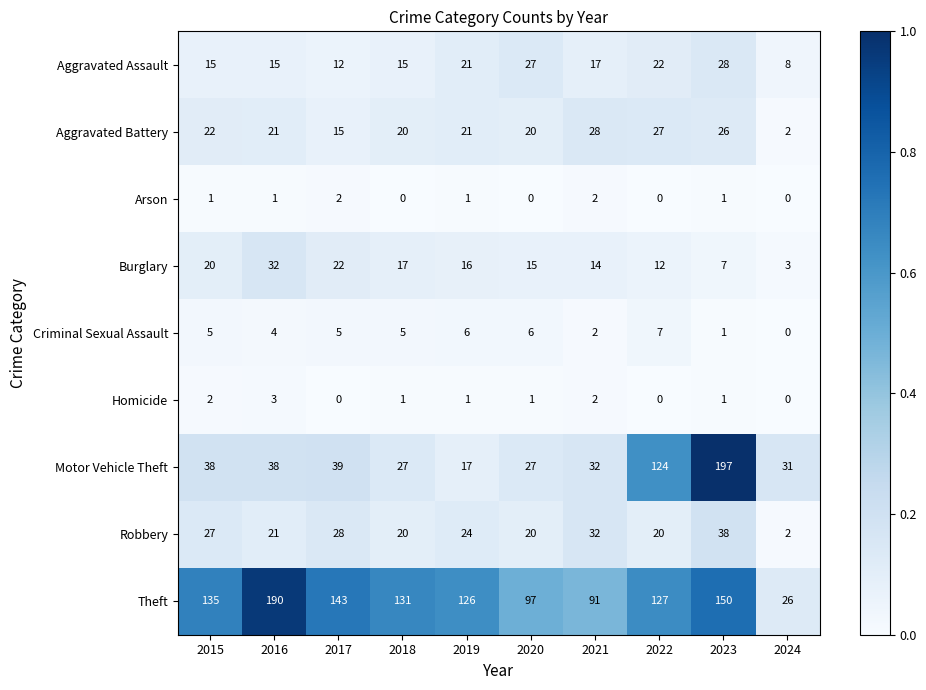

At which label is Burglary closest to 17?

2018